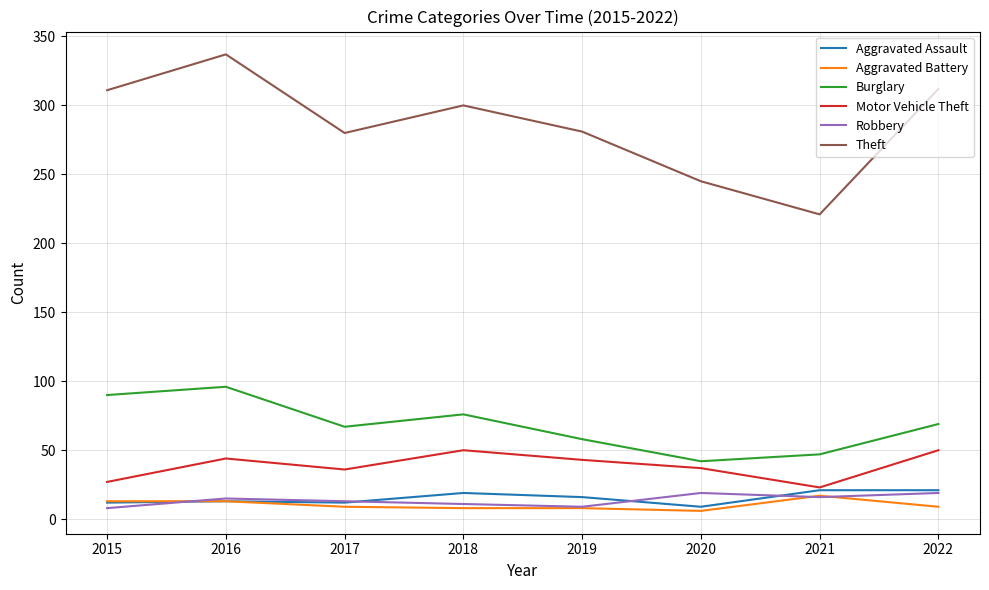

Which category has the highest value in the Theft series?

2016